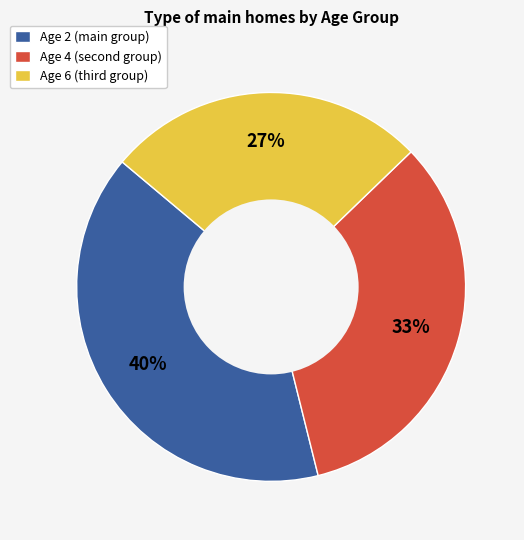

To the nearest percent, what percentage of the pie is Age 2 (main group)?

40%